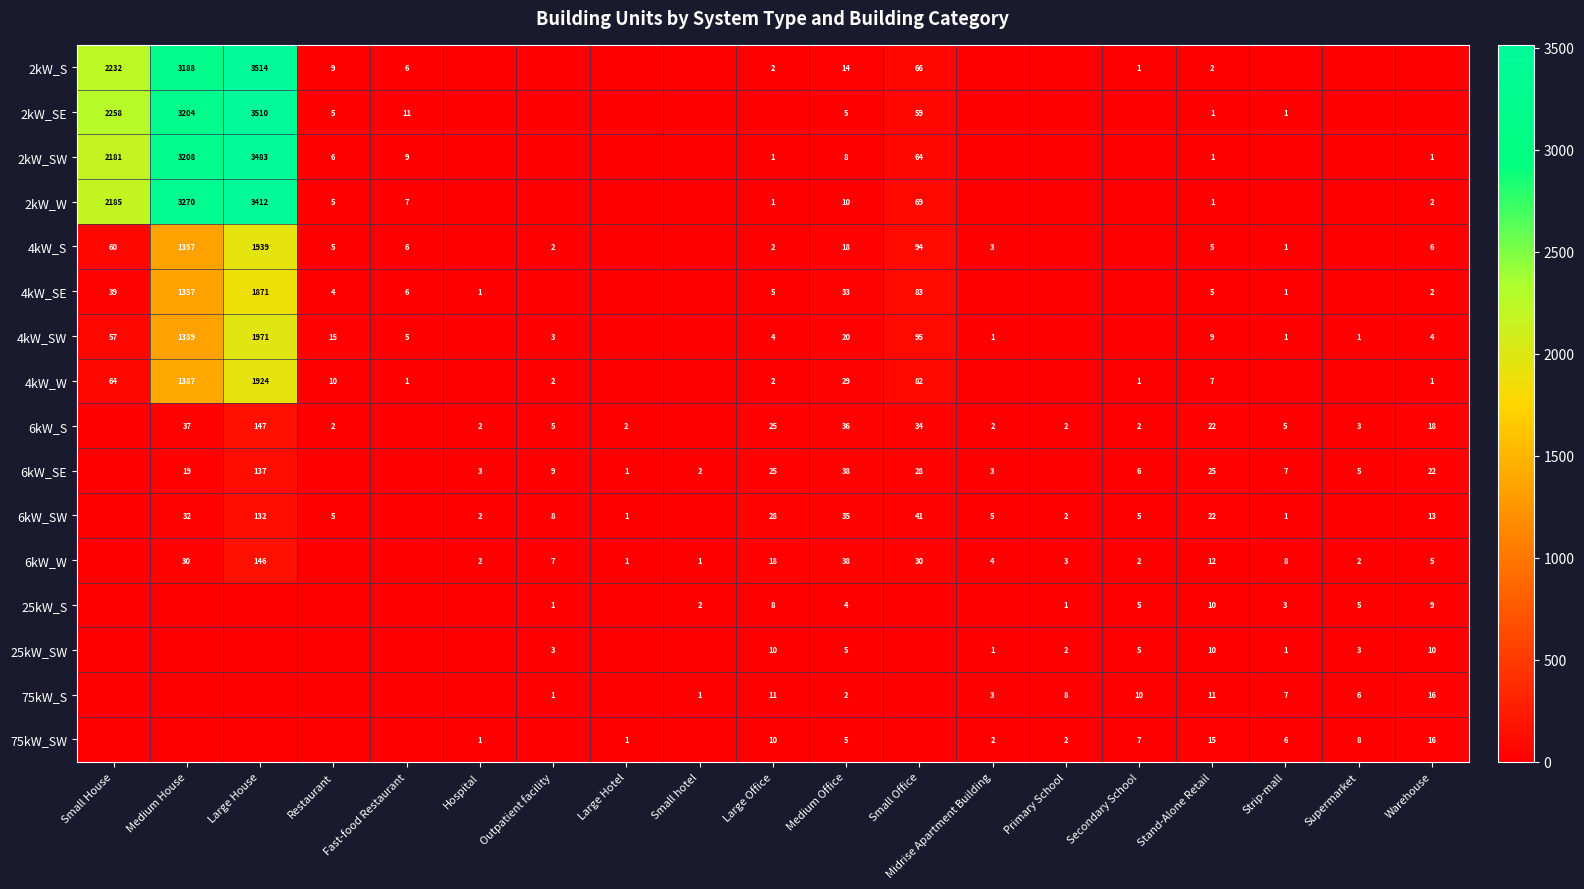

The value of 2kW_W at Warehouse is 2. True or false?

True